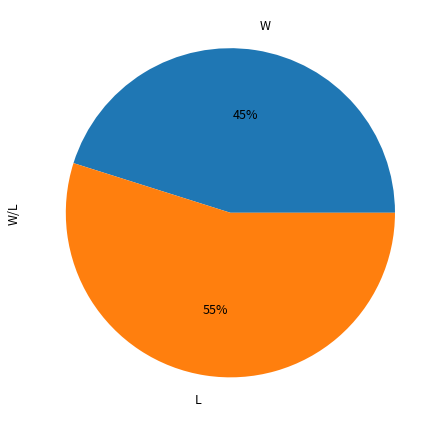

Approximately how many times larger is the value at L compared to W?

1.2